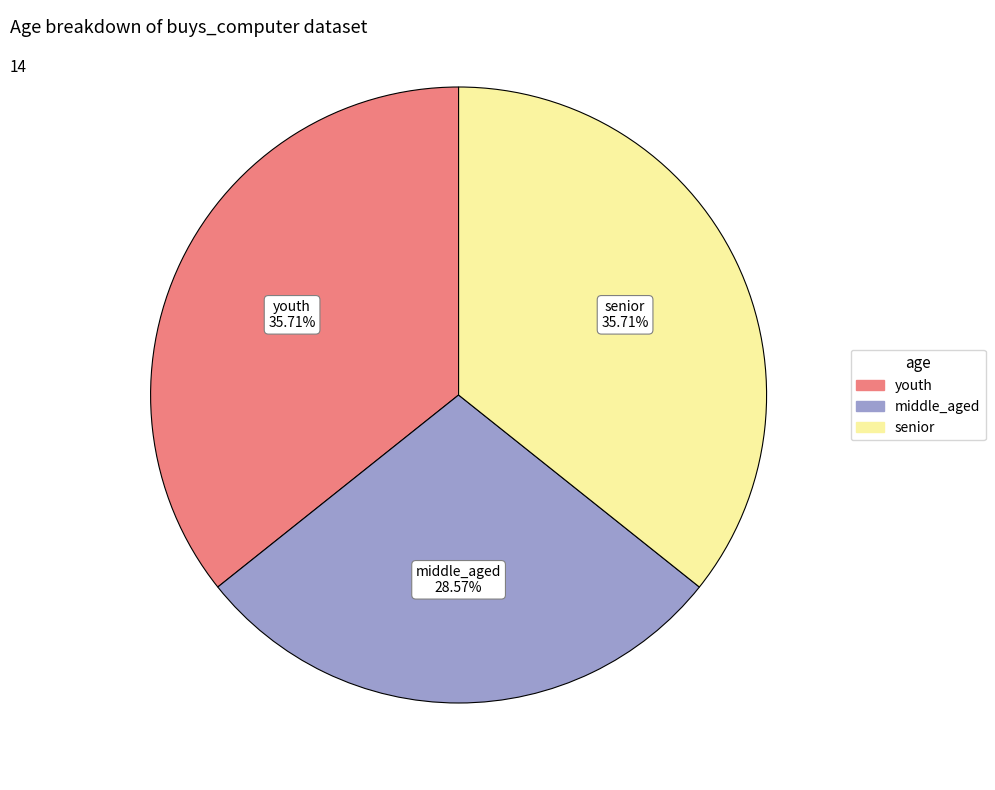

To the nearest percent, what is the average slice percentage?

33%